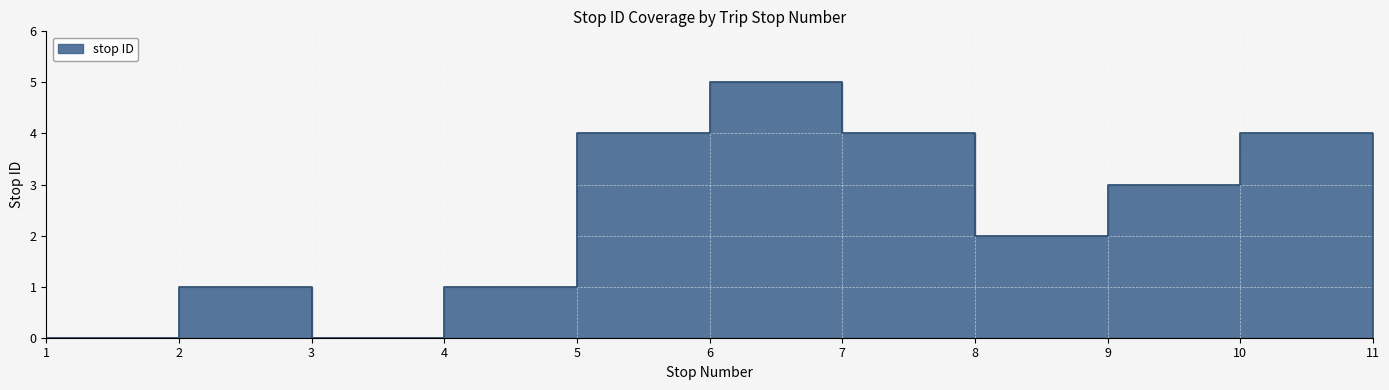

List the labels in order of value, largest first.

6, 5, 7, 10, 9, 8, 2, 4, 1, 3, 11